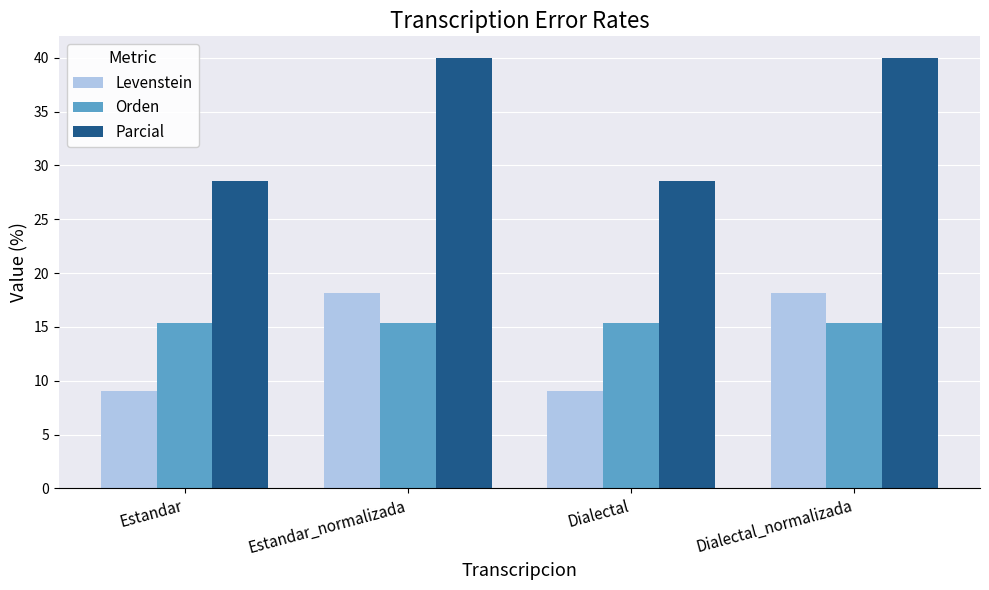

Which series has the largest total across all categories?

Parcial